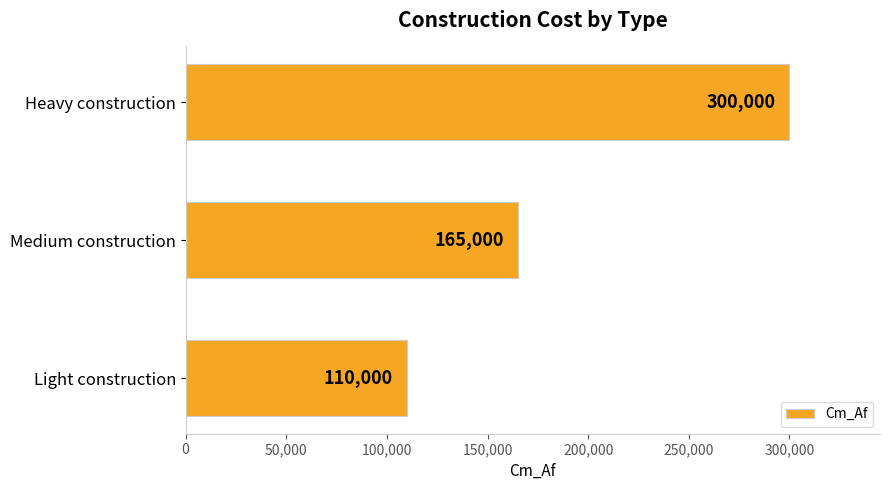

Approximately how many times larger is the value at Heavy construction compared to Medium construction?

1.8